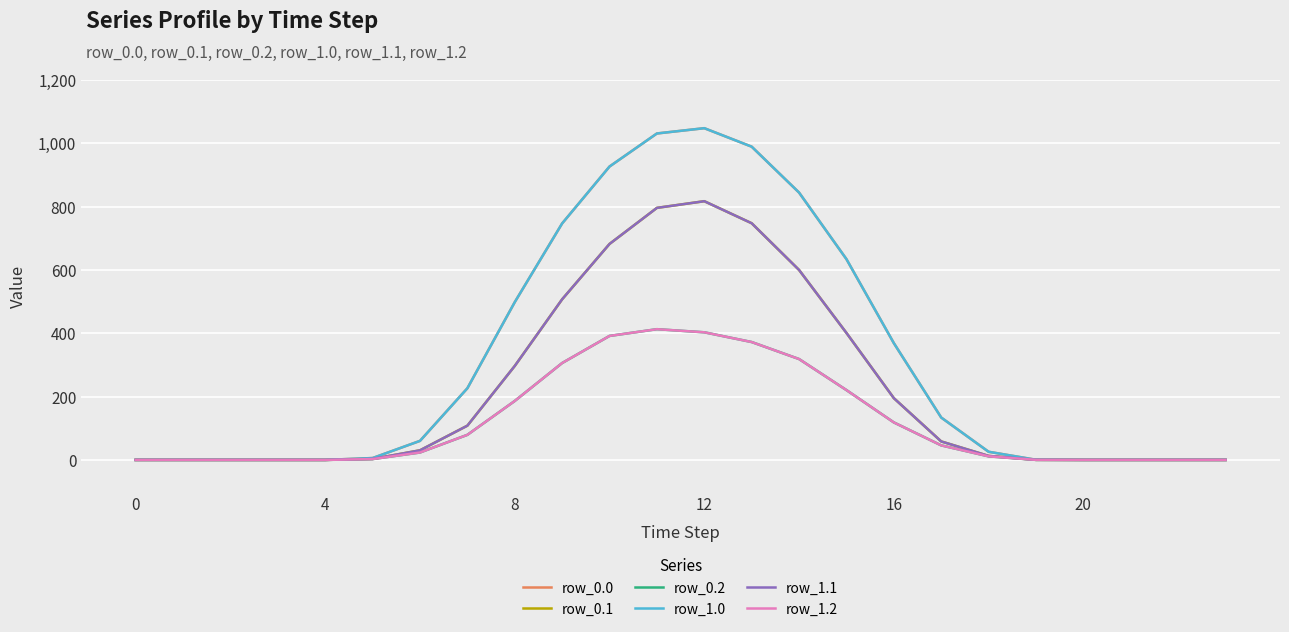

What is the value of the row_1.0 point at the 11th from the left?

926.9